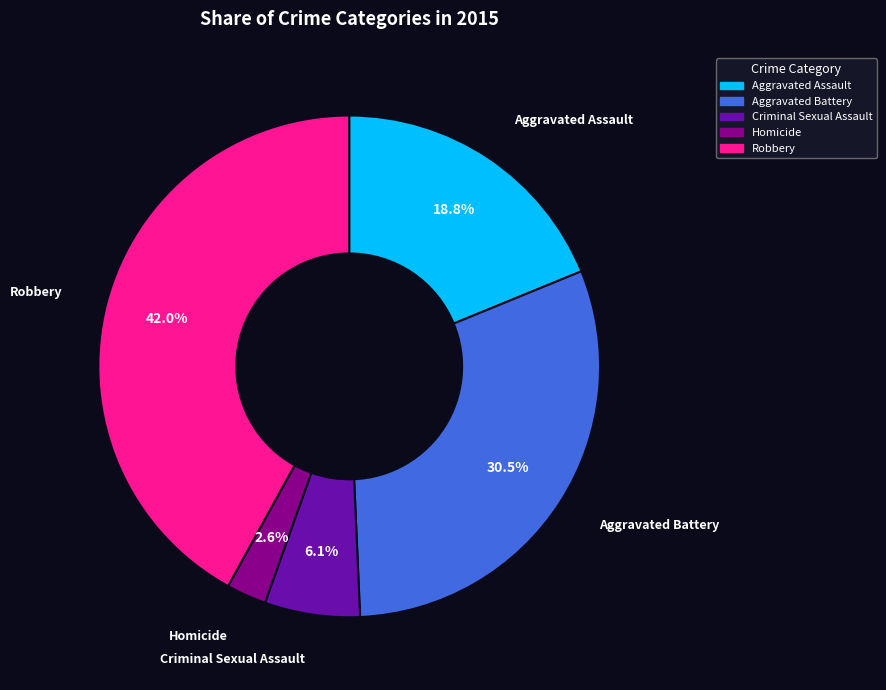

Combined, what portion of the pie is Aggravated Assault and Homicide?

21.4%